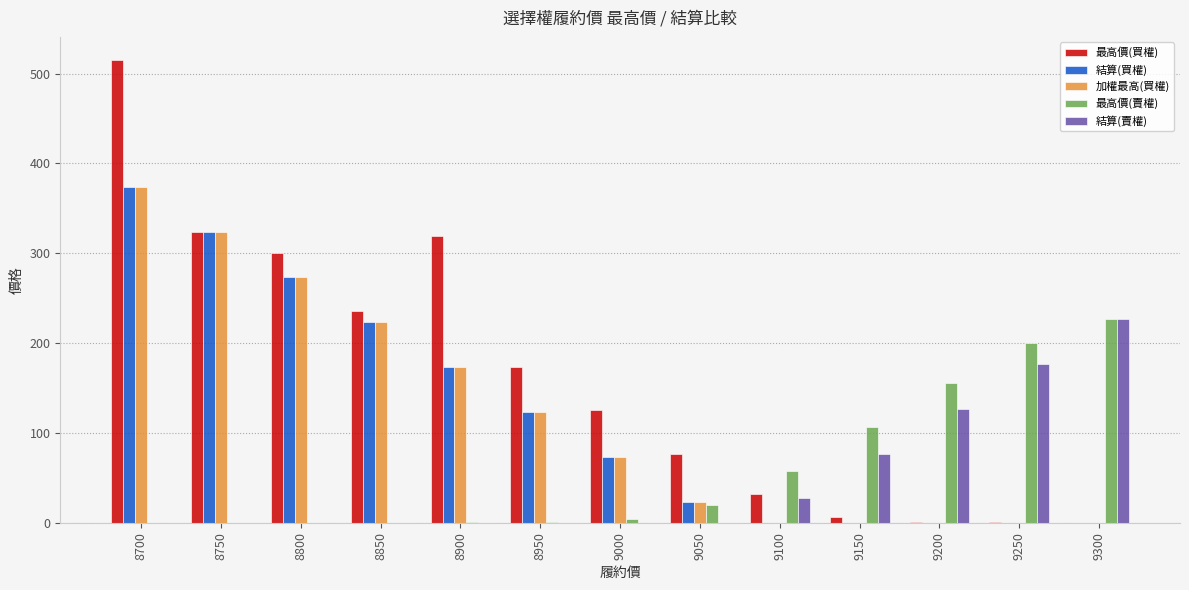

What is the difference between the 結算(買權) values at 9250 and 9000?

72.8